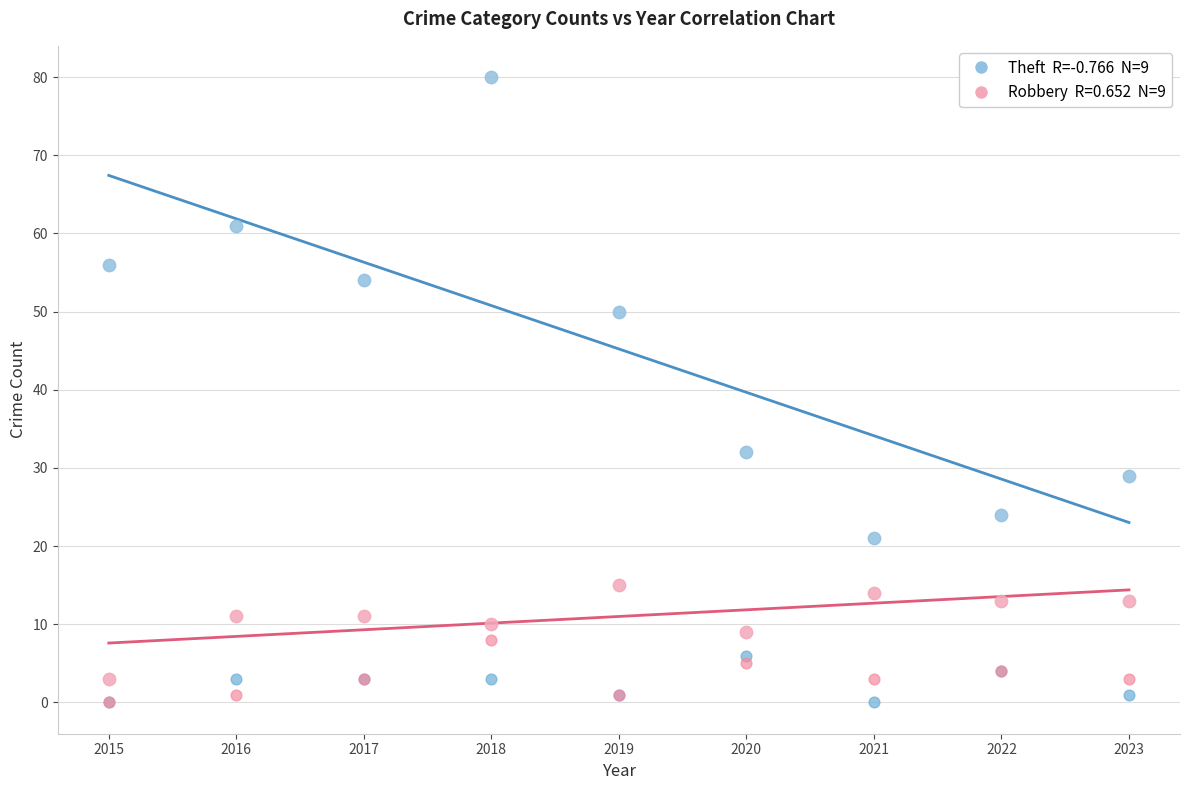

Across all series, what Y value is closest to 40?

32